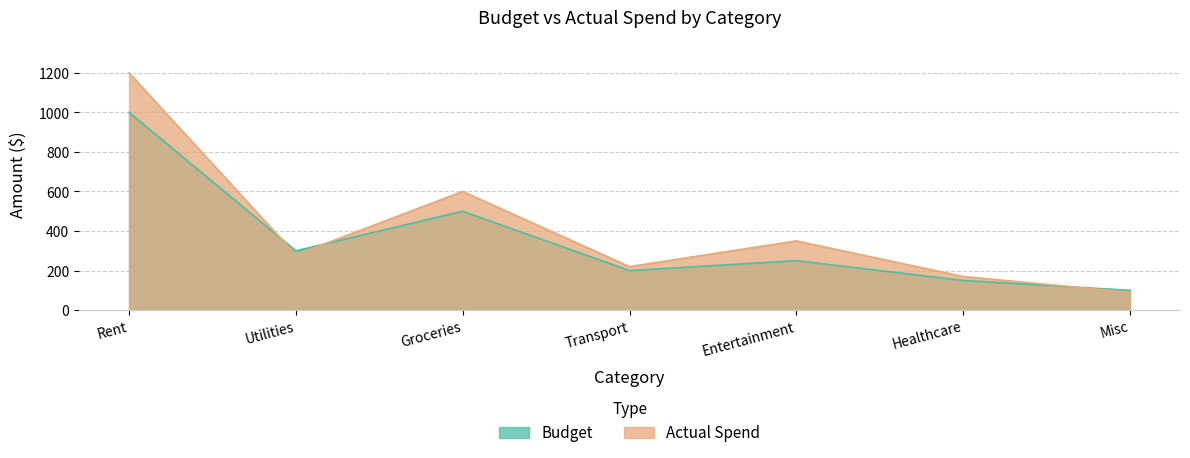

What is the label of the 6th point from the right?

Utilities